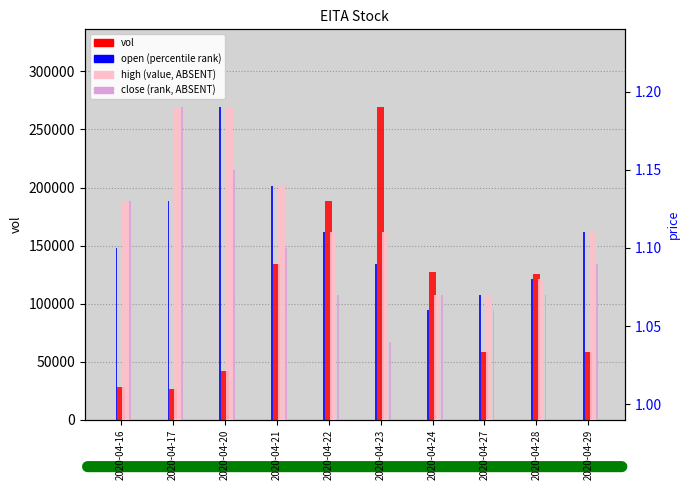

Reading left to right, what are all the values shown in this chart?

vol (count): 2020-04-16=27900.0	2020-04-17=26500.0	2020-04-20=42000.0	2020-04-21=134400.0	2020-04-22=188300.0	2020-04-23=269000.0	2020-04-24=127400.0	2020-04-27=58100.0	2020-04-28=125300.0	2020-04-29=58300.0
high (value, ABSENT): 2020-04-16=1.1	2020-04-17=1.2	2020-04-20=1.2	2020-04-21=1.1	2020-04-22=1.1	2020-04-23=1.1	2020-04-24=1.1	2020-04-27=1.1	2020-04-28=1.1	2020-04-29=1.1
open (percentile rank): 2020-04-16=1.1	2020-04-17=1.1	2020-04-20=1.2	2020-04-21=1.1	2020-04-22=1.1	2020-04-23=1.1	2020-04-24=1.1	2020-04-27=1.1	2020-04-28=1.1	2020-04-29=1.1
close (rank, ABSENT): 2020-04-16=1.1	2020-04-17=1.2	2020-04-20=1.1	2020-04-21=1.1	2020-04-22=1.1	2020-04-23=1.0	2020-04-24=1.1	2020-04-27=1.1	2020-04-28=1.1	2020-04-29=1.1